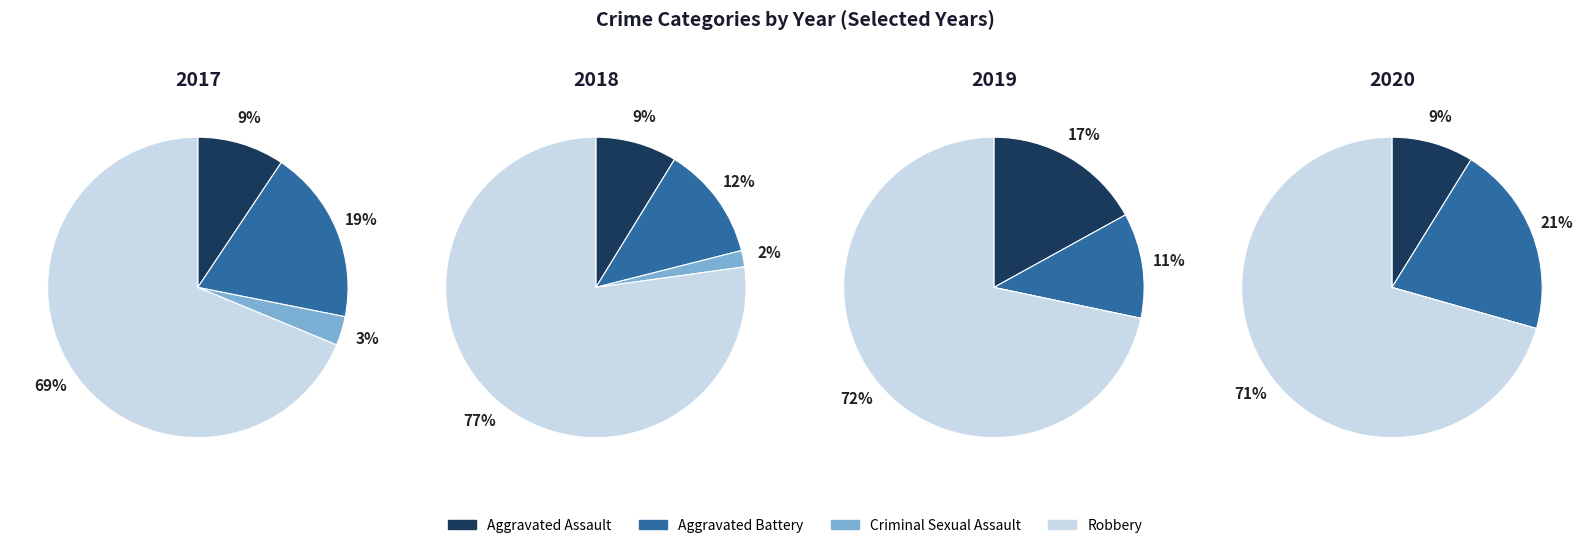

How many segments does this pie chart have?

4